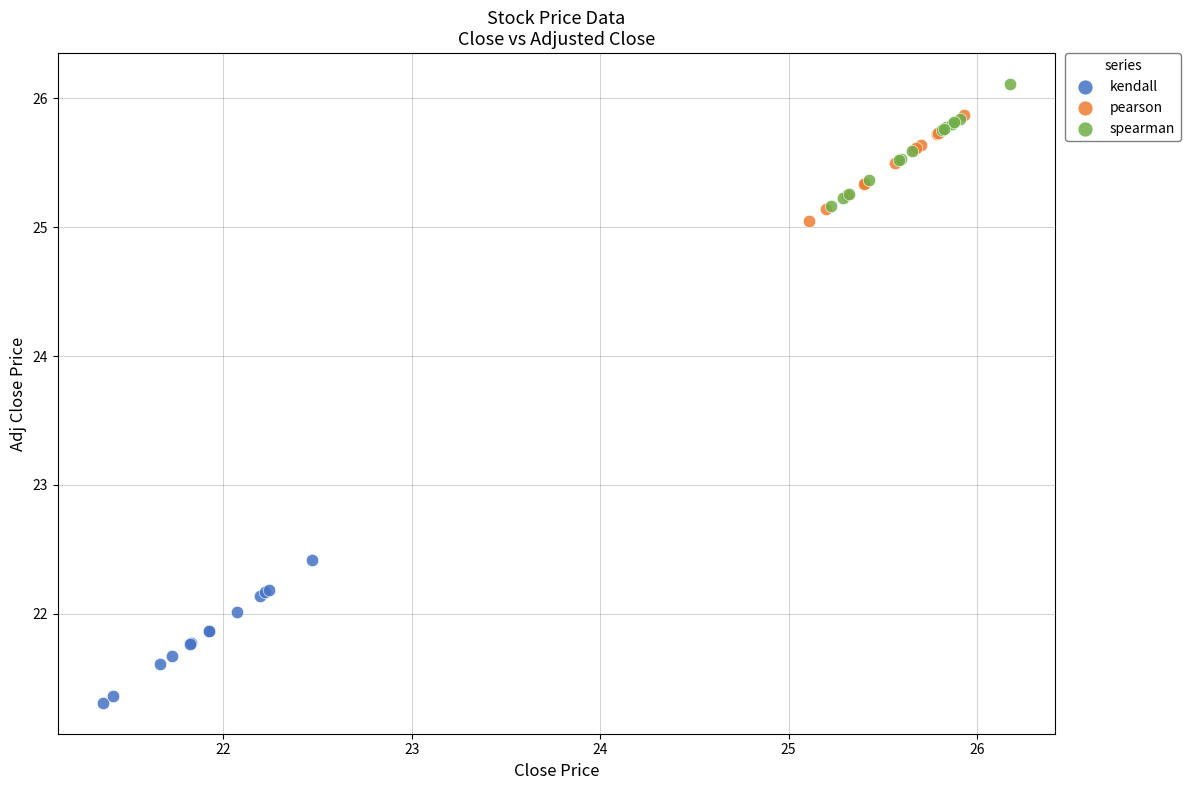

Which series reaches the maximum Y coordinate?

spearman